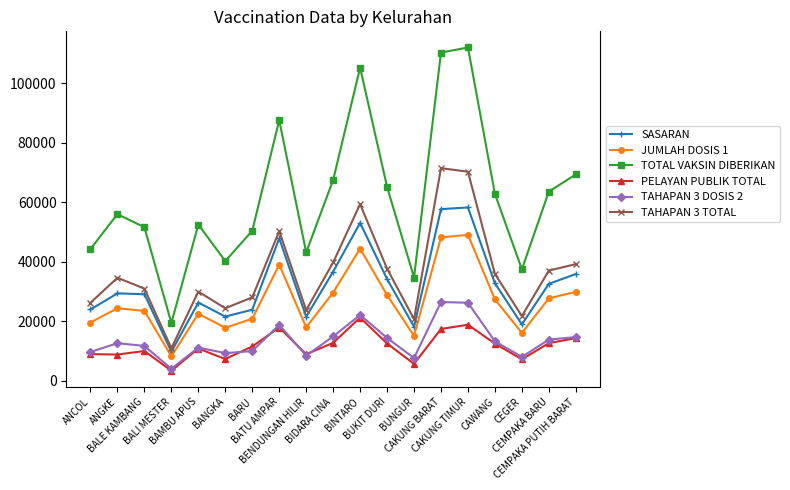

Where is the first local minimum for JUMLAH DOSIS 1?

BALI MESTER